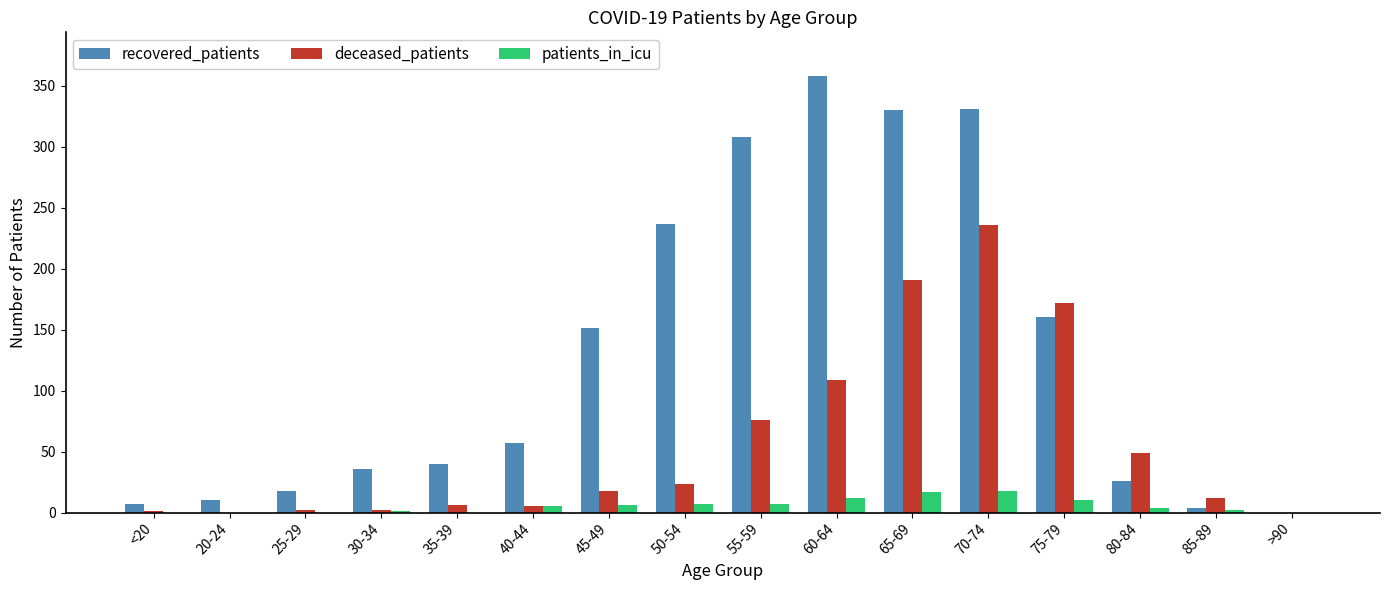

At which category is the sum across all series the highest?

70-74